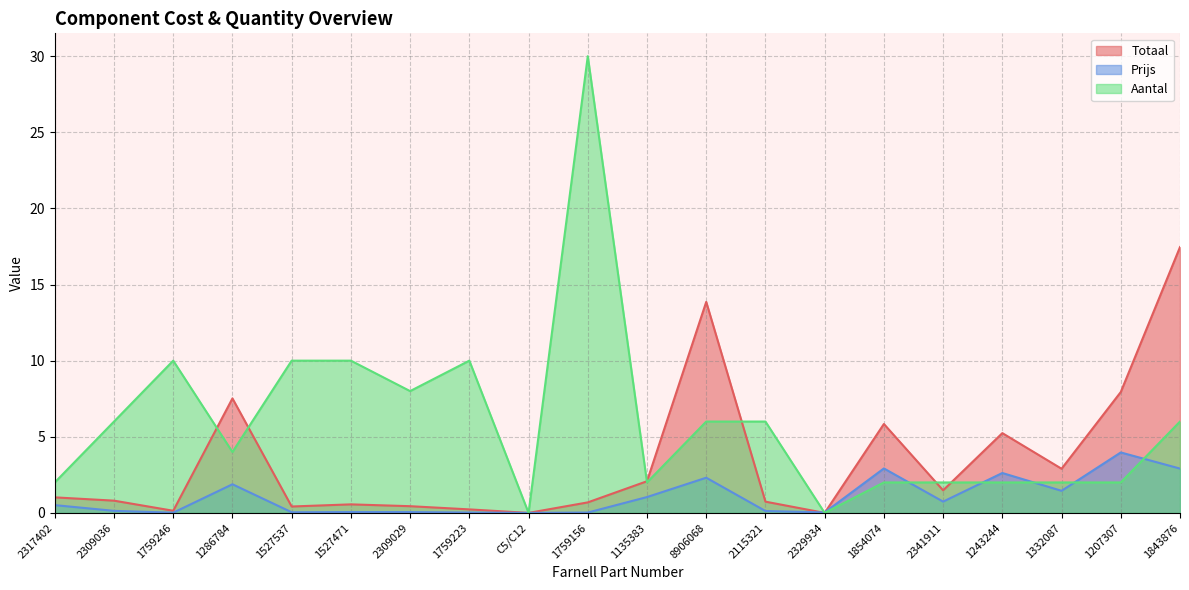

How many intersections are there between Totaal and Prijs?

2